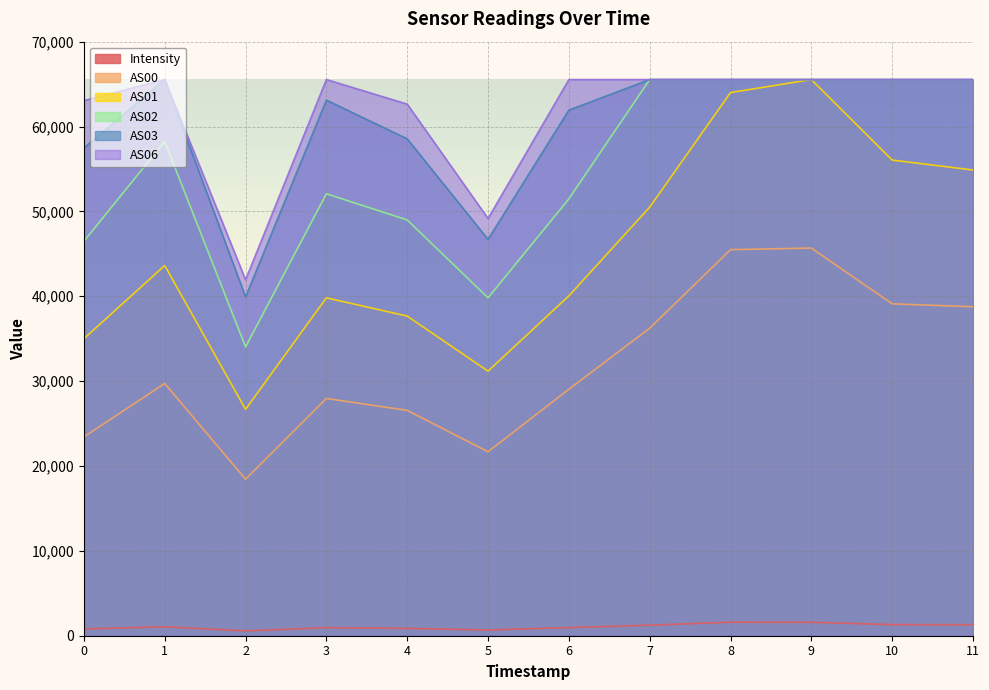

Where is the first local maximum for AS06?

1